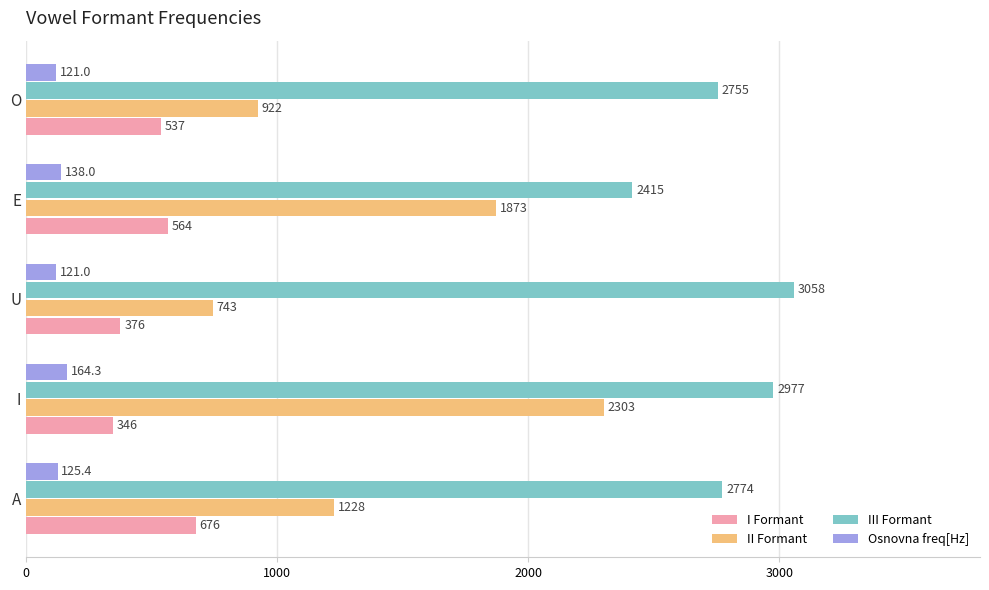

List the series in order of their peak value, lowest first.

Osnovna freq[Hz], I Formant, II Formant, III Formant